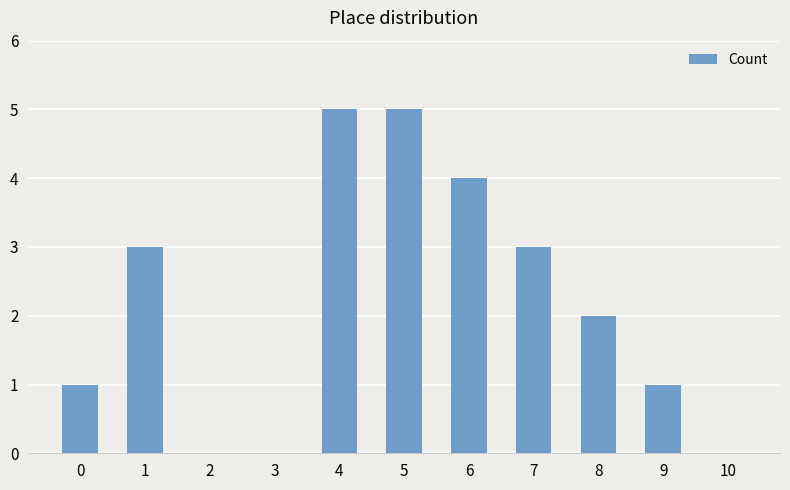

Are the bars horizontal?

No